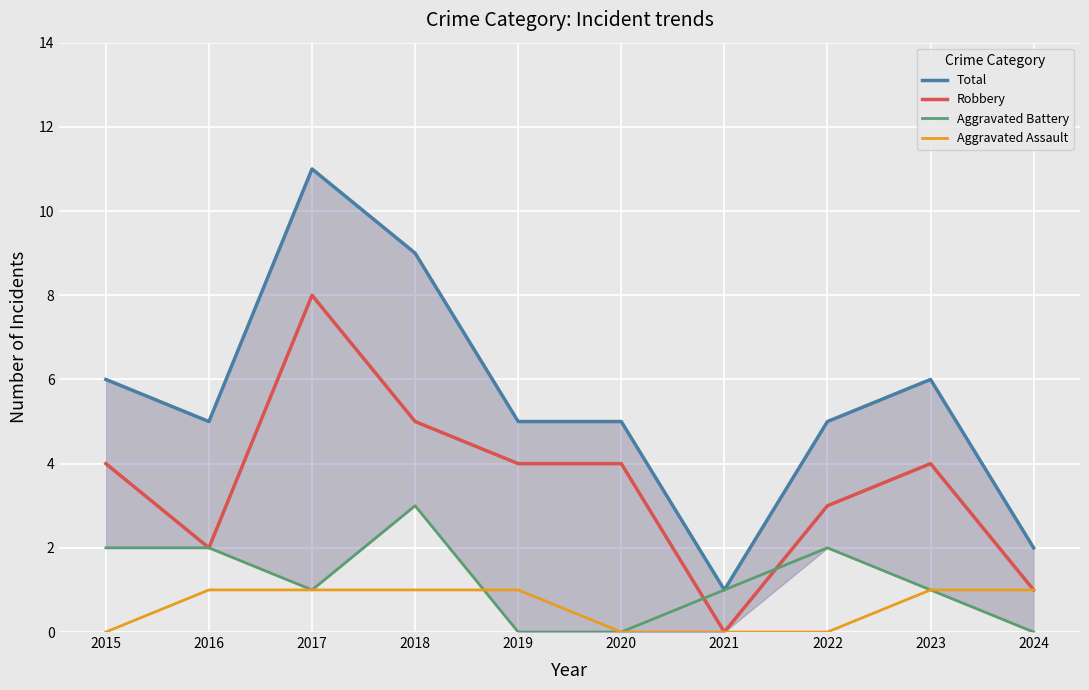

Where is the first local minimum for Robbery?

2016